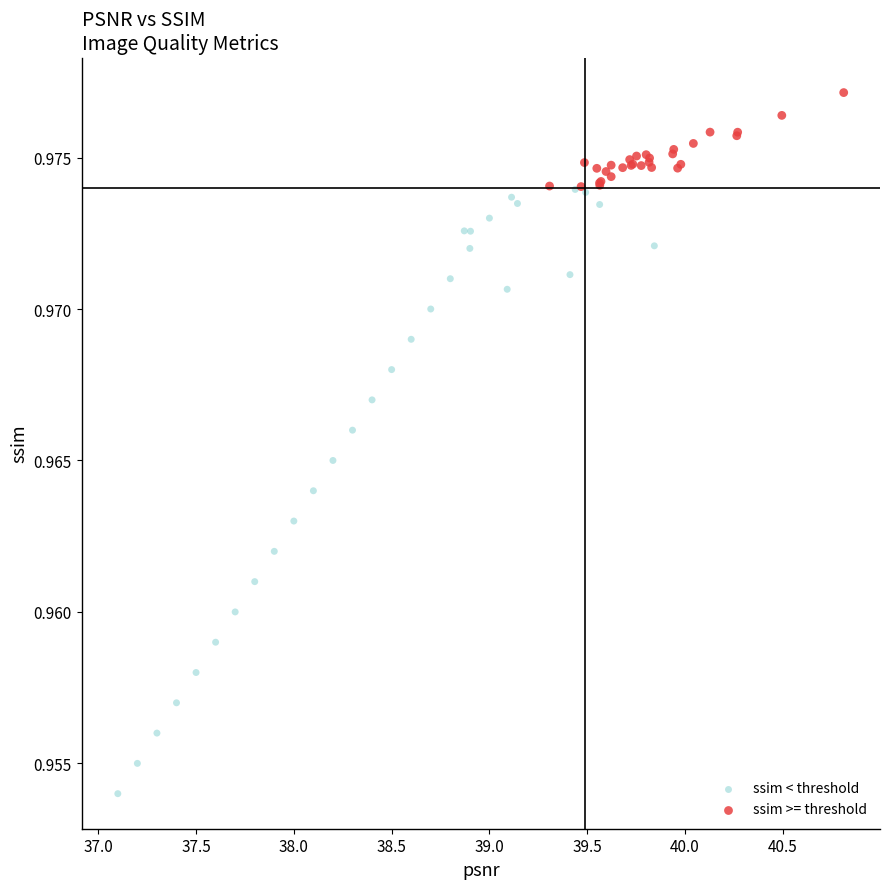

Which series reaches the minimum Y coordinate?

ssim < threshold